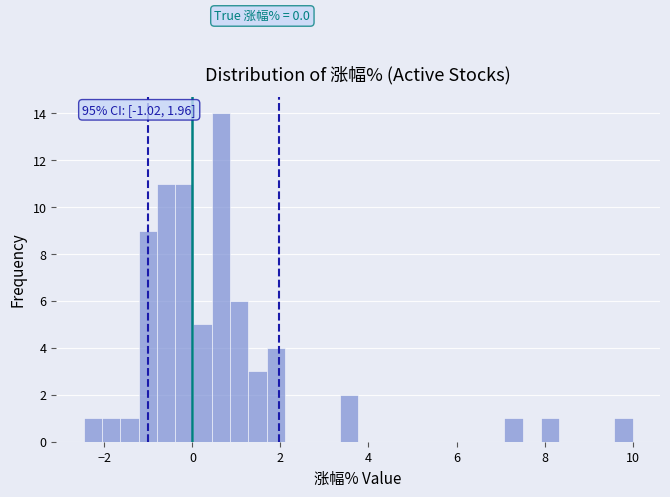

Read against the x-axis, roughly where is the centre of the tallest bar?

0.6